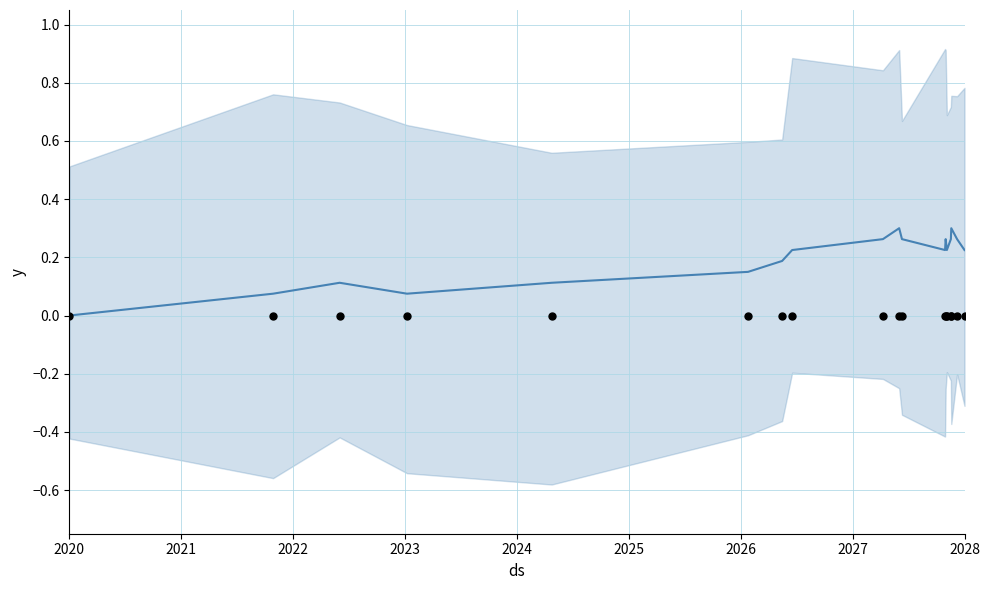

What is the total value across all series at 2024?

0.1